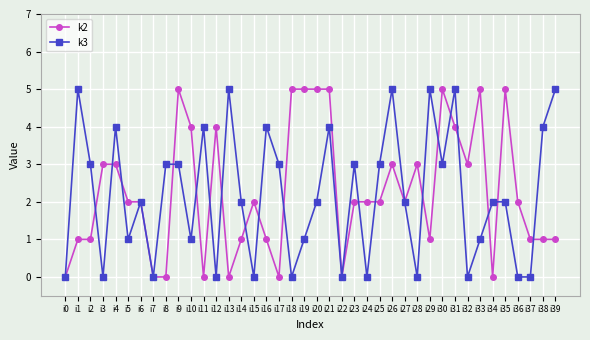

Is the value of k3 at i3 greater than the value of k2 at i10?

No